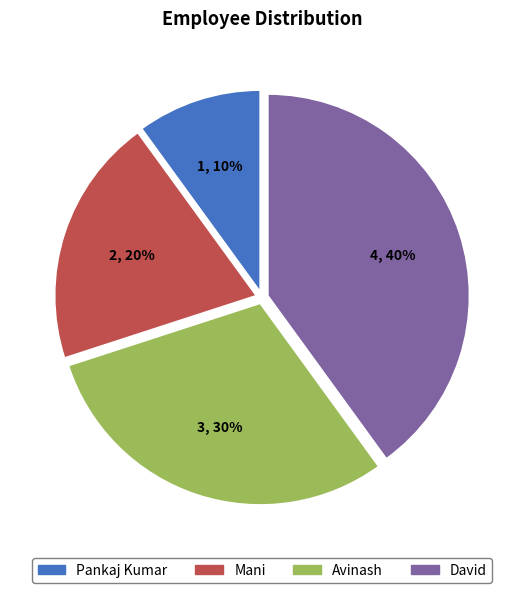

Which slice is the largest?

David